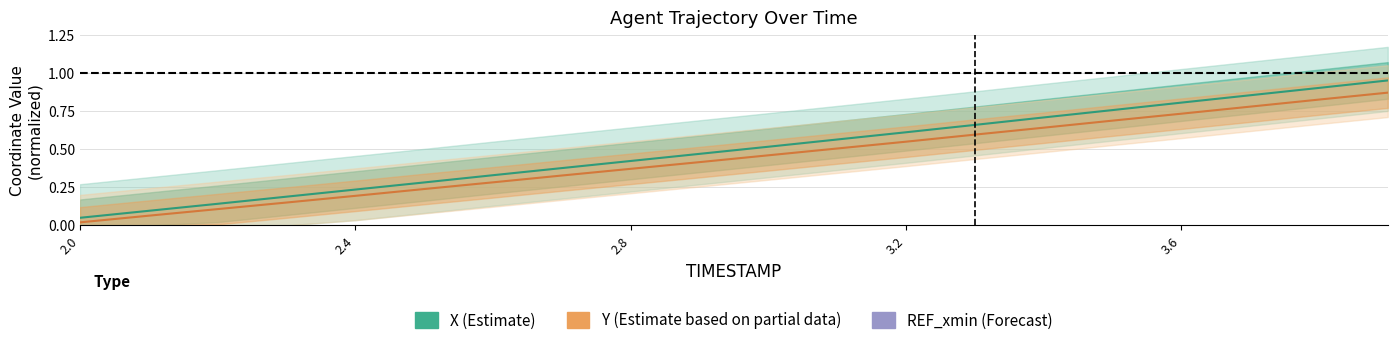

What is the maximum value shown in the chart?

1.0